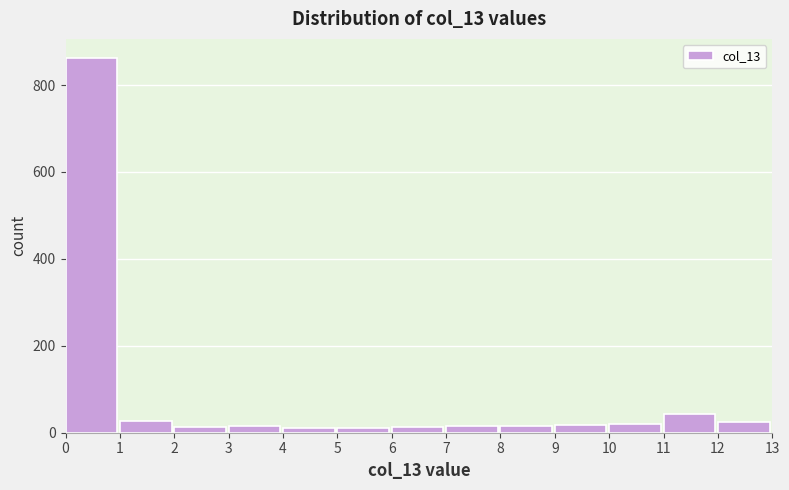

Reading left to right, transcribe this chart: for each bar, give the range it covers on the x-axis and its height. The values are not printed on the chart, so give them approximately, as read against the axis.

0 to 1: 860
1 to 2: 20
2 to 3: under 20
3 to 4: under 20
4 to 5: under 20
5 to 6: under 20
6 to 7: under 20
7 to 8: under 20
8 to 9: under 20
9 to 10: under 20
10 to 11: 20
11 to 12: 40
12 to 13: 20